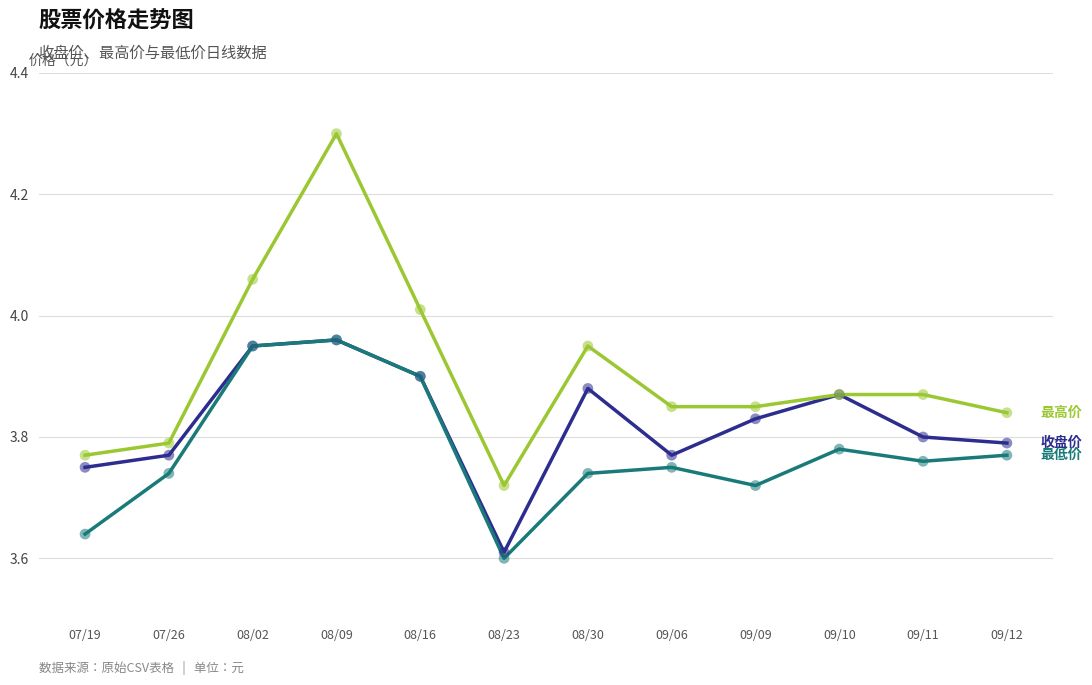

What is the difference between the highest and lowest values at 08/09?

0.3